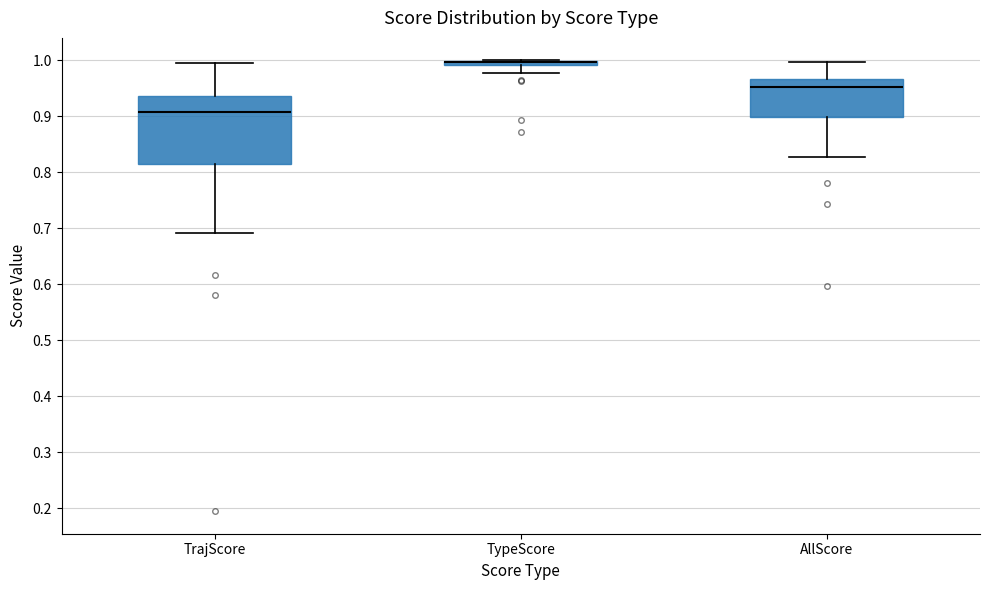

Which box is the tallest, from its lower edge to its upper edge?

TrajScore